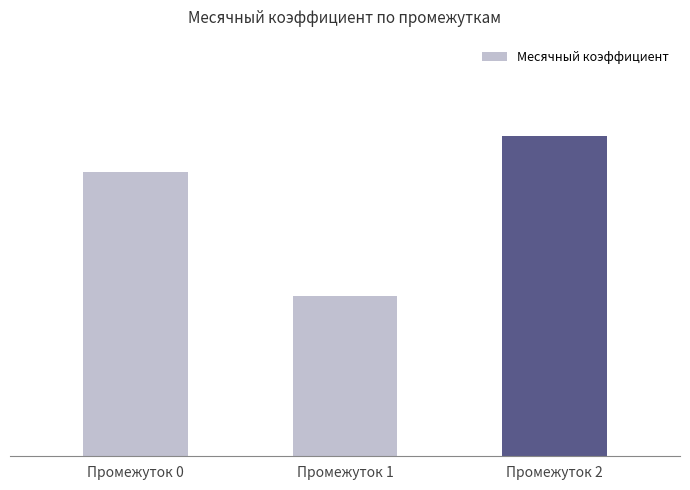

The value at Промежуток 1 is 0.1. True or false?

False